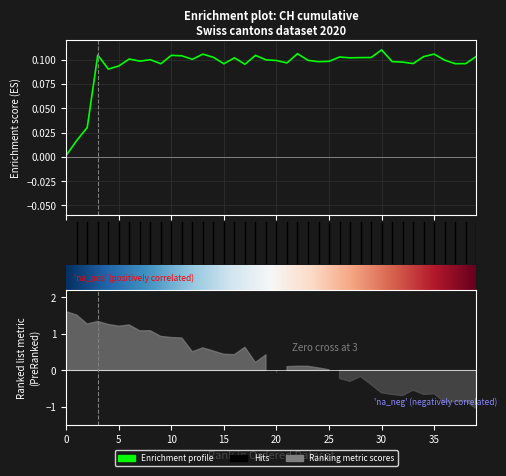

Reading left to right, extract all data points from this chart.

0.0	0.0	0.0	0.1	0.1	0.1	0.1	0.1	0.1	0.1	0.1	0.1	0.1	0.1	0.1	0.1	0.1	0.1	0.1	0.1	0.1	0.1	0.1	0.1	0.1	0.1	0.1	0.1	0.1	0.1	0.1	0.1	0.1	0.1	0.1	0.1	0.1	0.1	0.1	0.1